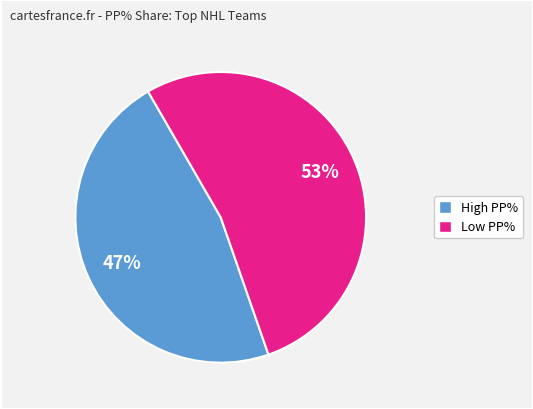

To the nearest percent, what is the difference between the largest and smallest slice percentages?

6%